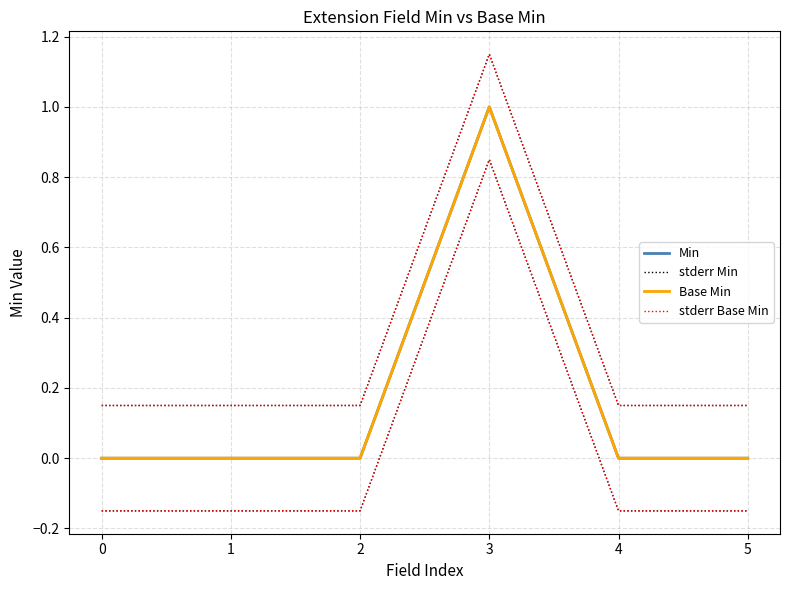

What is the value of the stderr Base Min point at the 6th from the left?

0.1